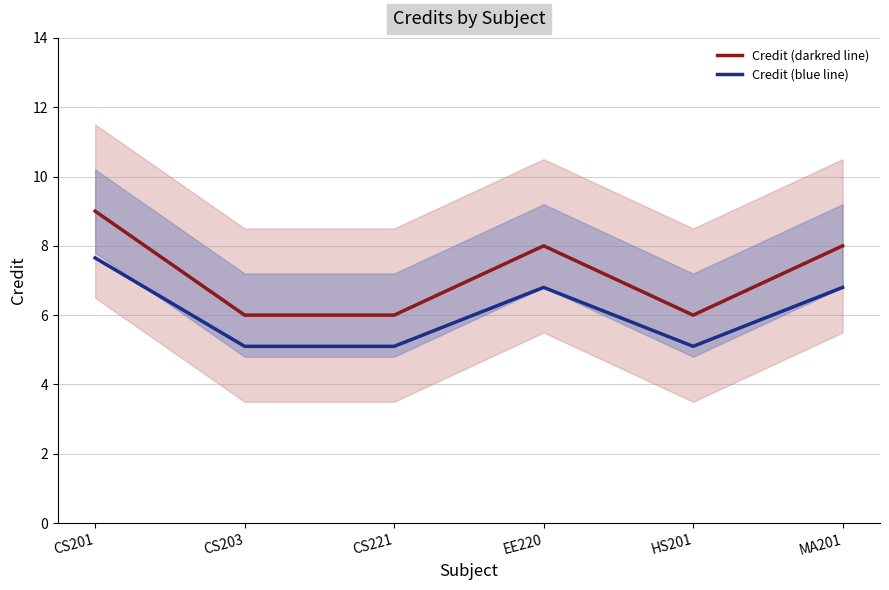

The value of Credit (blue line) at HS201 is 5.1. True or false?

True